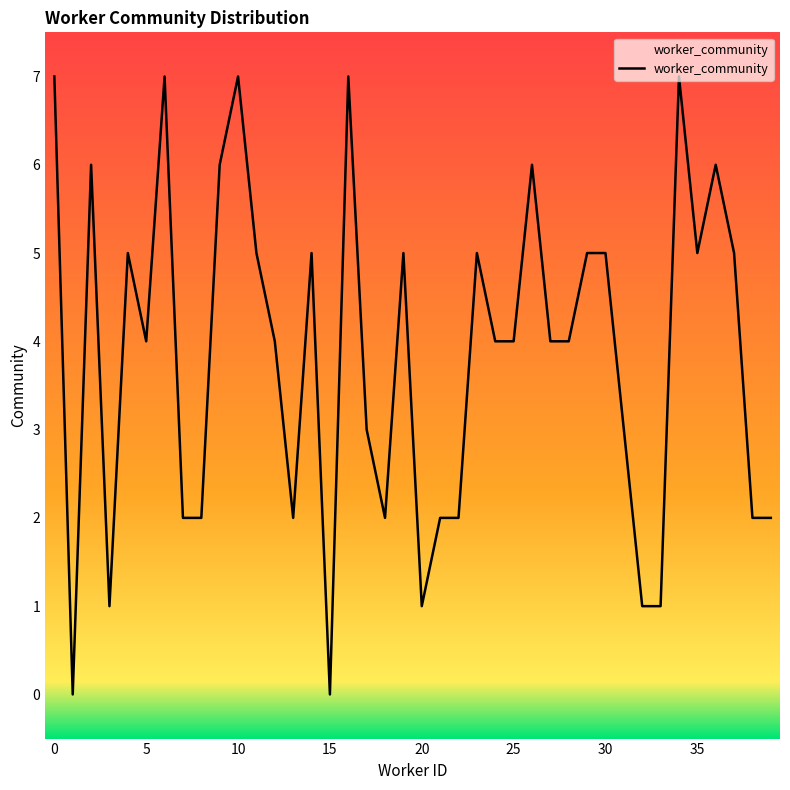

What is the maximum value shown in the chart?

7